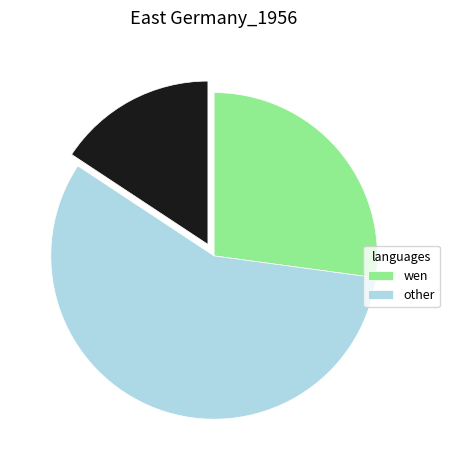

Is there a majority slice in this chart?

Yes